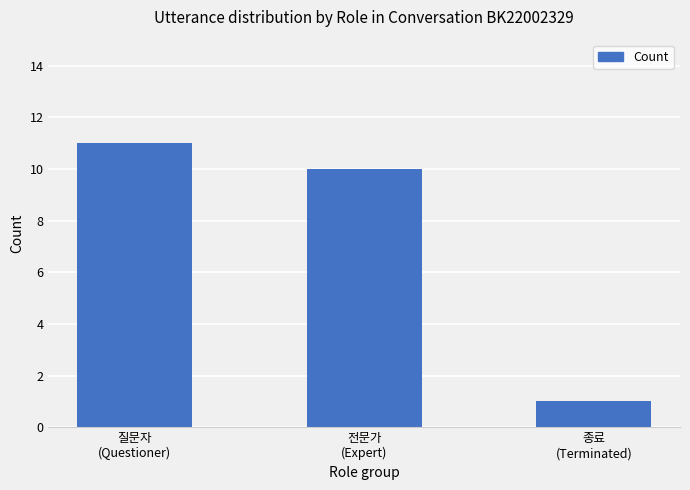

Which label corresponds to the smallest value in the chart?

종료
(Terminated)